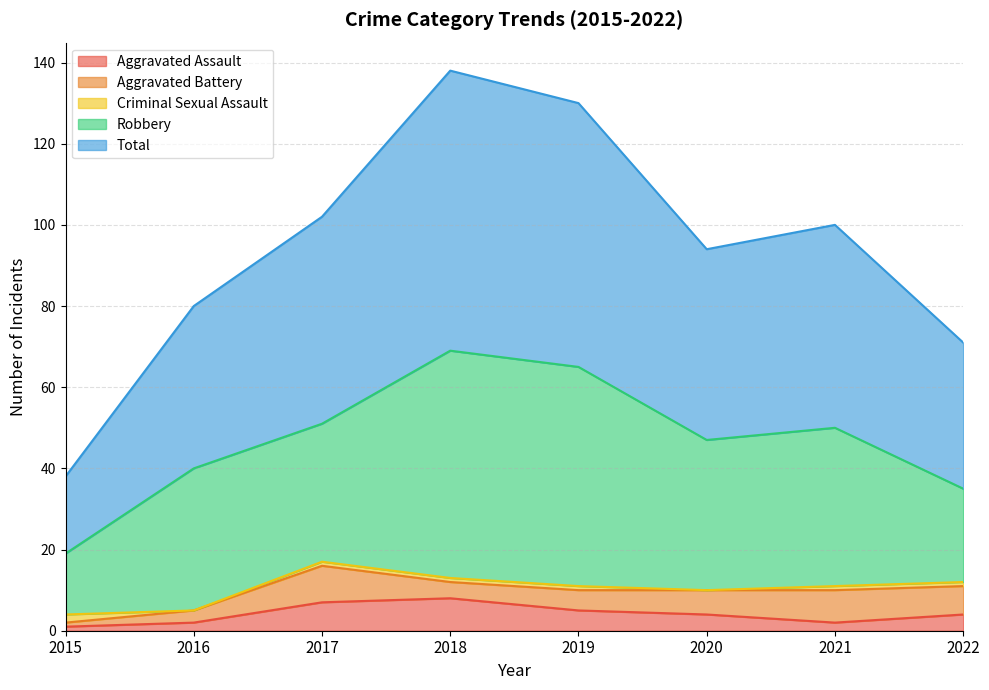

How many lines are shown in the chart?

5